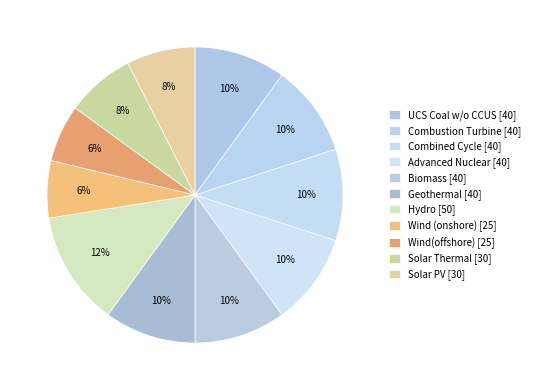

What percentage do Combined Cycle and Wind (onshore) together represent?

16.2%